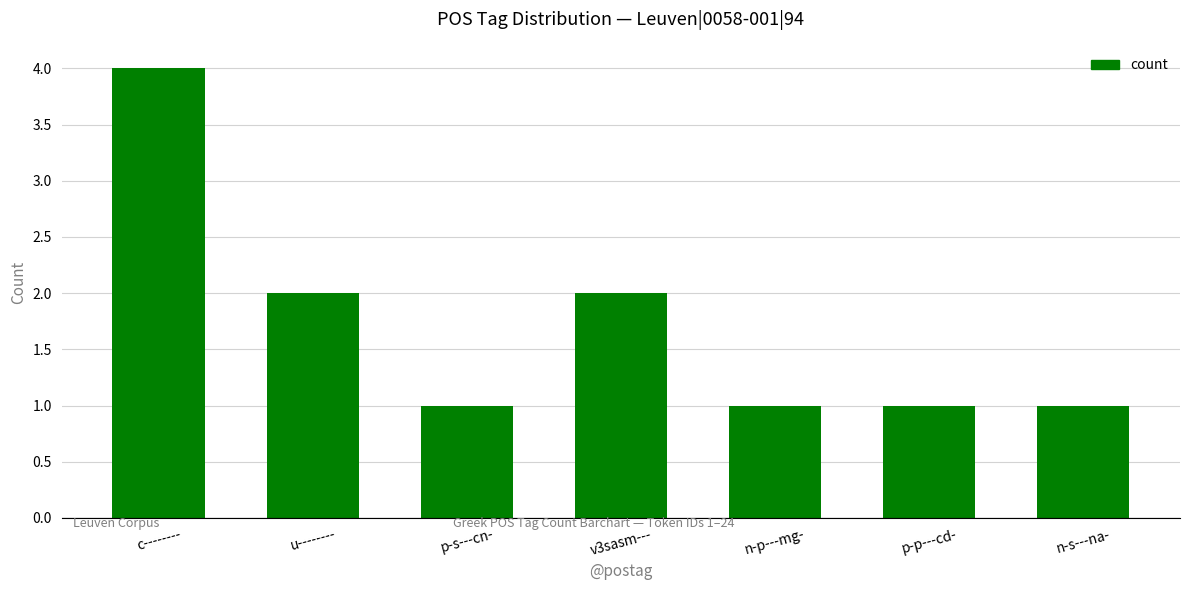

Is it true that the value at p-s---cn- is 1?

True